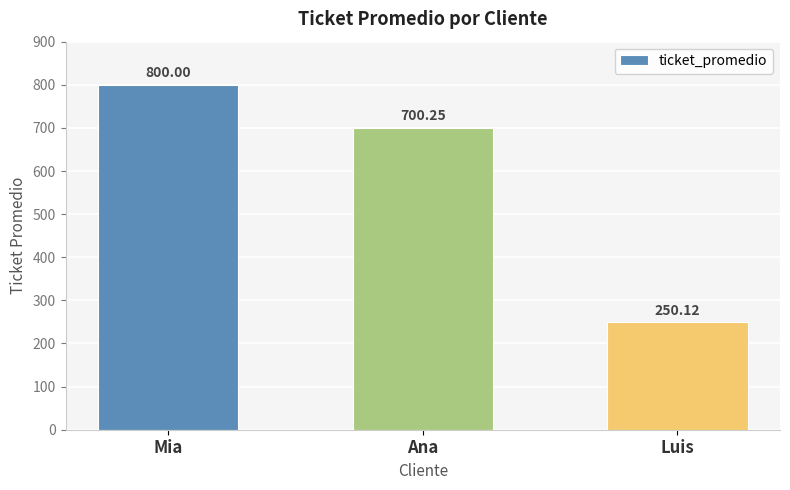

What is the greatest value displayed?

800.0